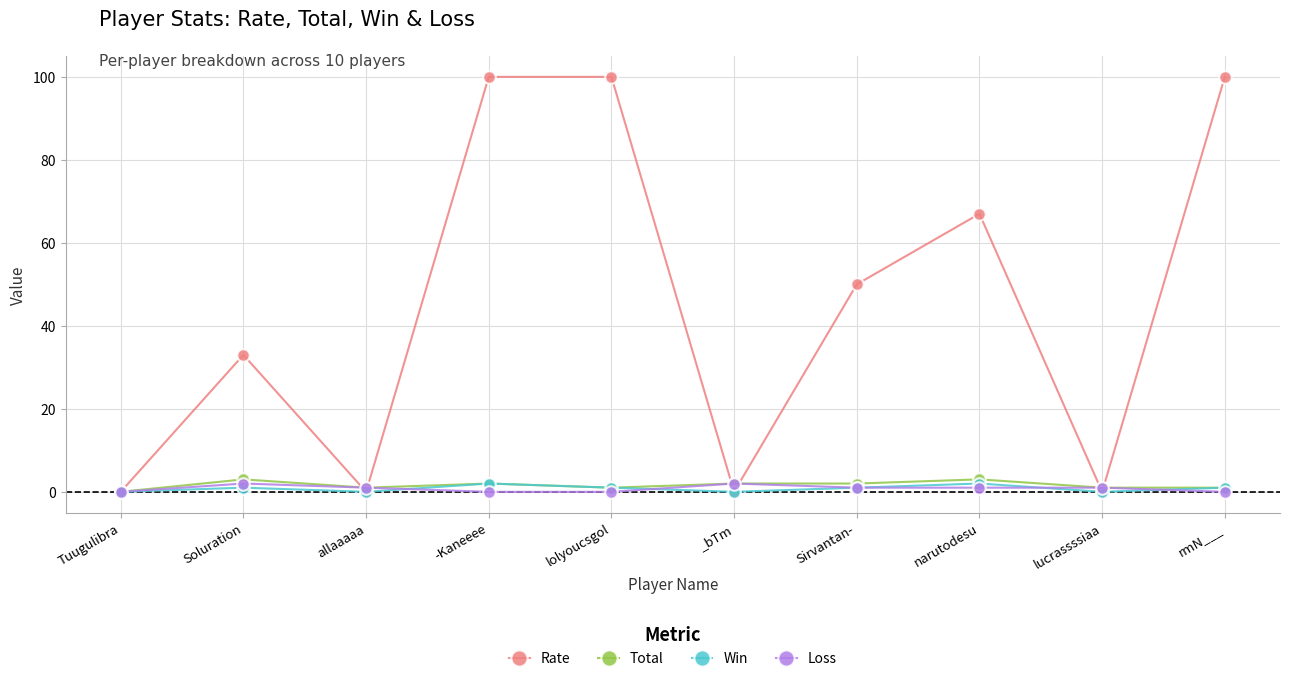

Read the Loss value at _bTm.

2